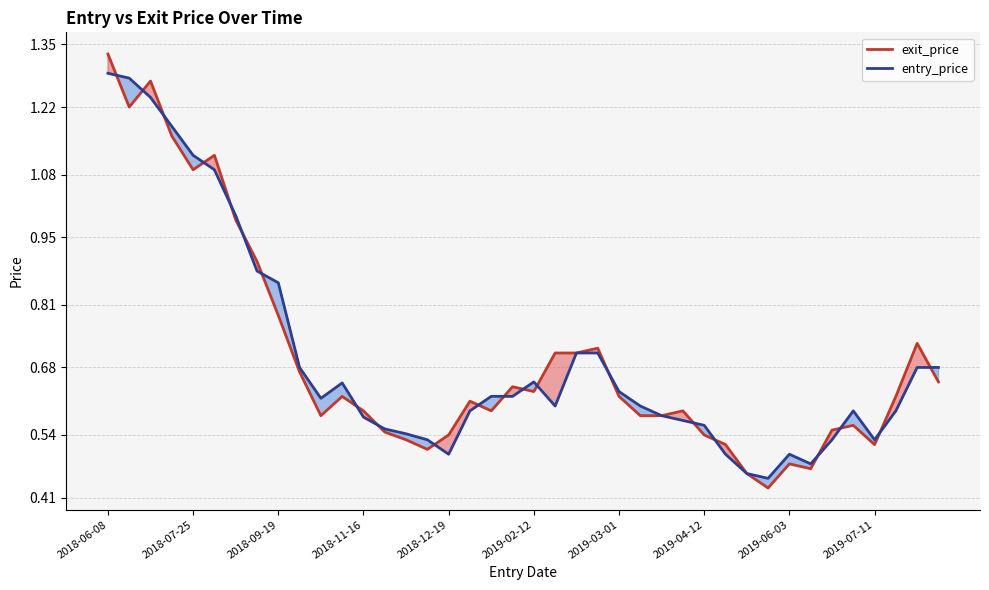

What is the difference between the maximum and minimum values in the exit_price series?

0.9